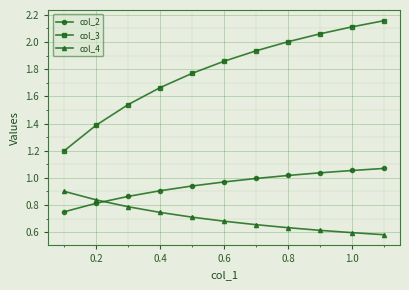

What is the sum of all col_3 values?

19.7